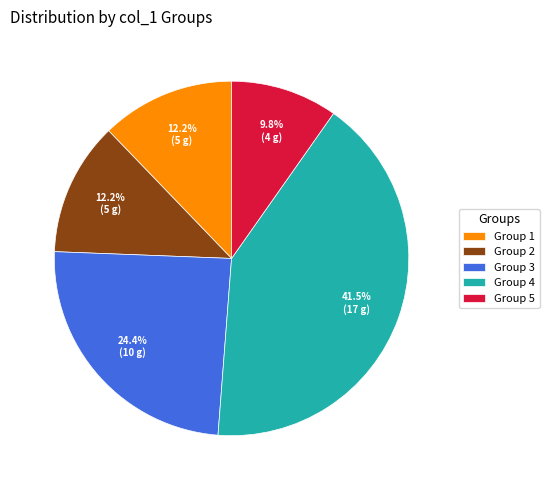

What portion of the pie excludes Group 2?

87.8%